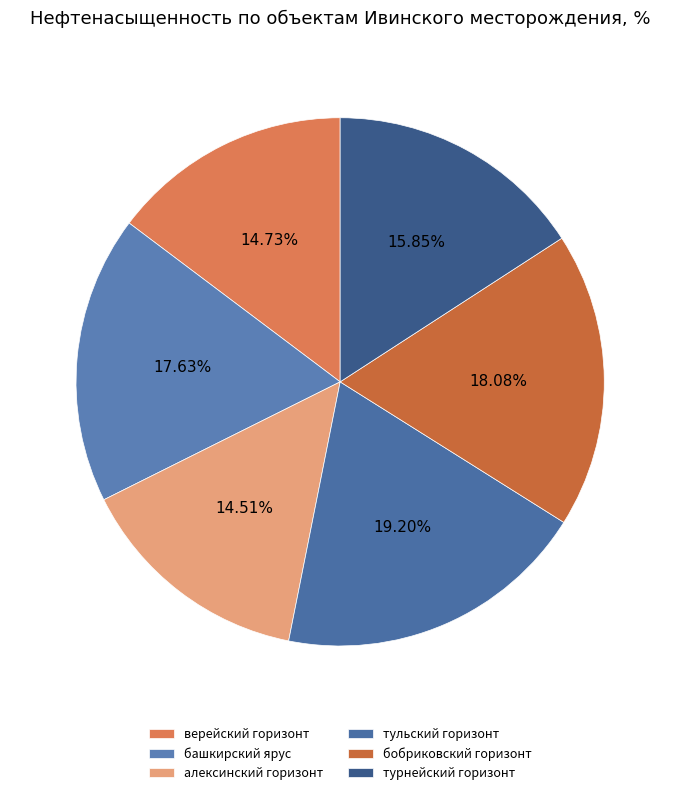

True or false: тульский горизонт accounts for 30% of the total.

False